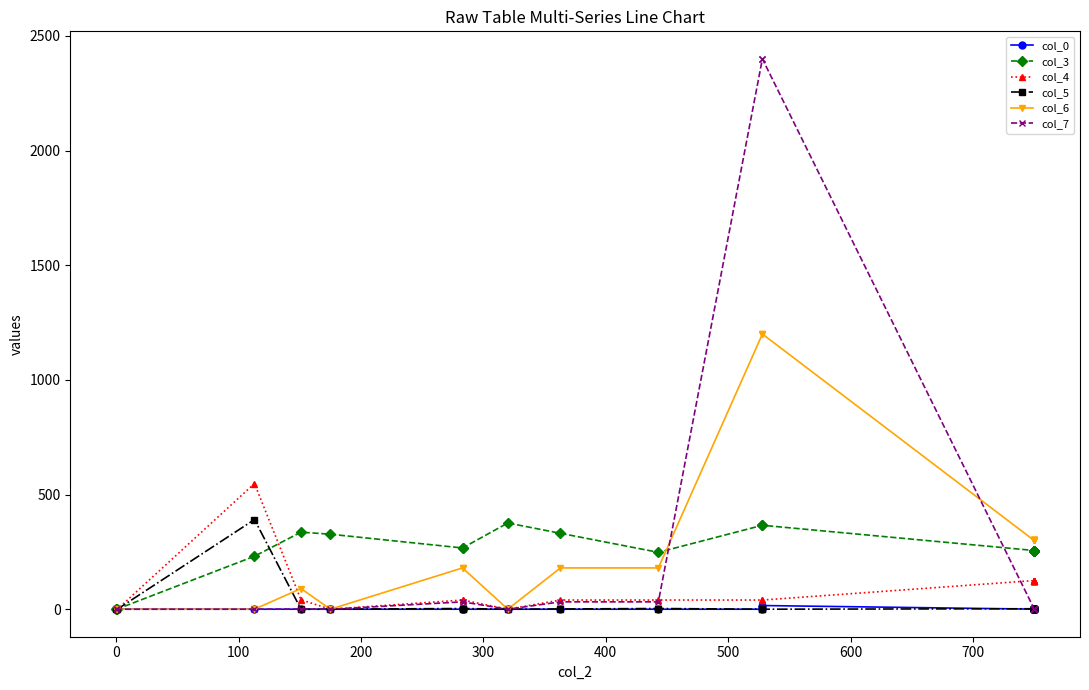

Where do col_6 and col_5 first cross each other?

100 and 200